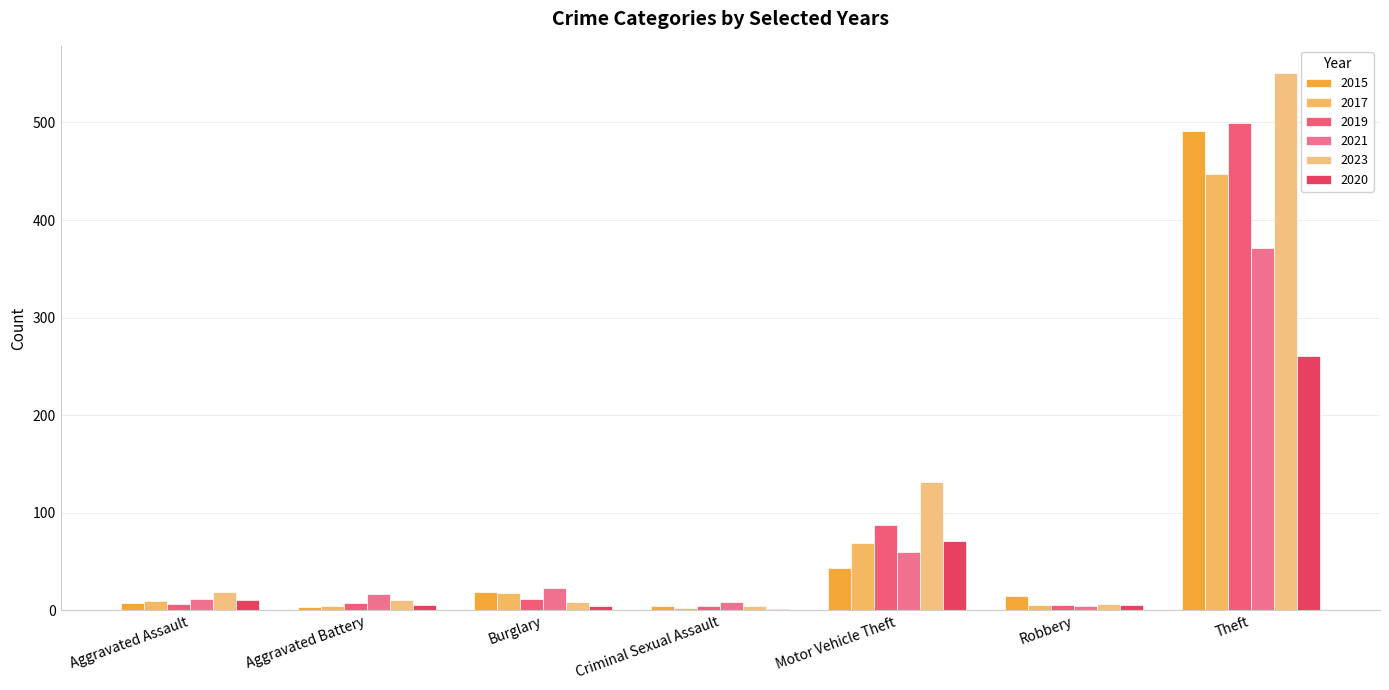

Count the number of categories in the chart.

7